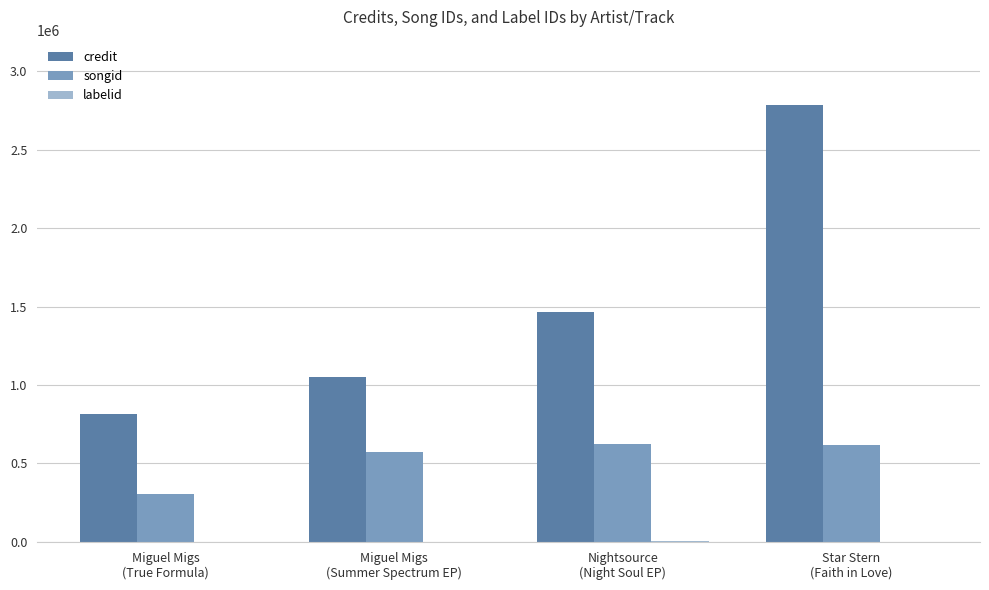

Which series has the largest total across all categories?

credit